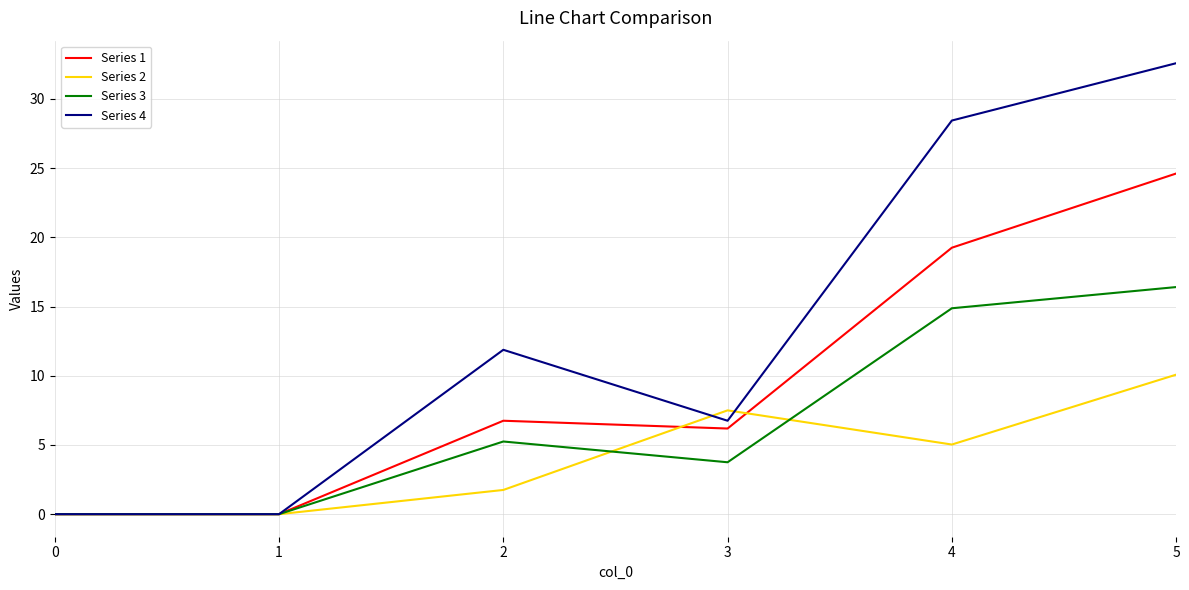

What is the highest value of the Series 1 series?

24.6